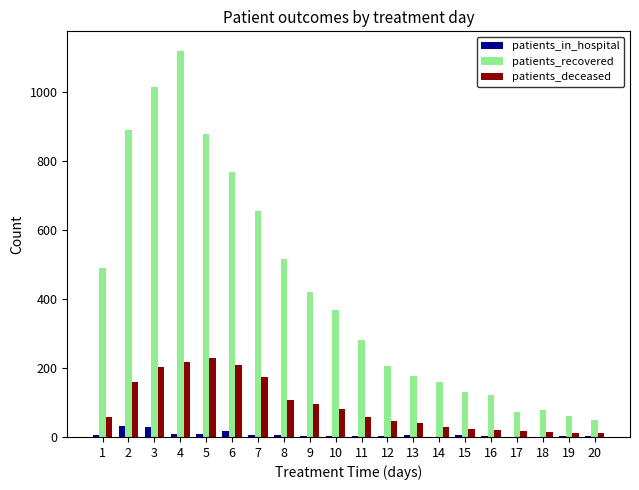

Which series changed the most between 10 and 11?

patients_recovered